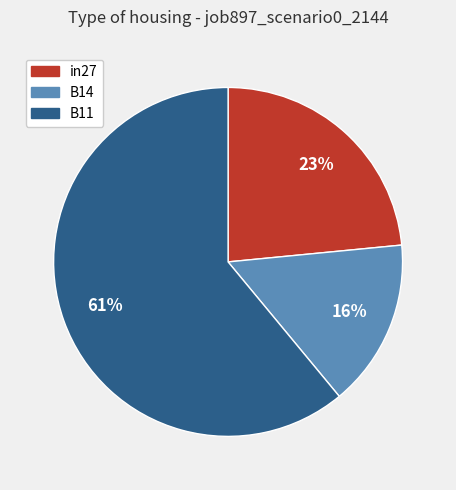

Is the sum of in27 and B14 greater than half?

No